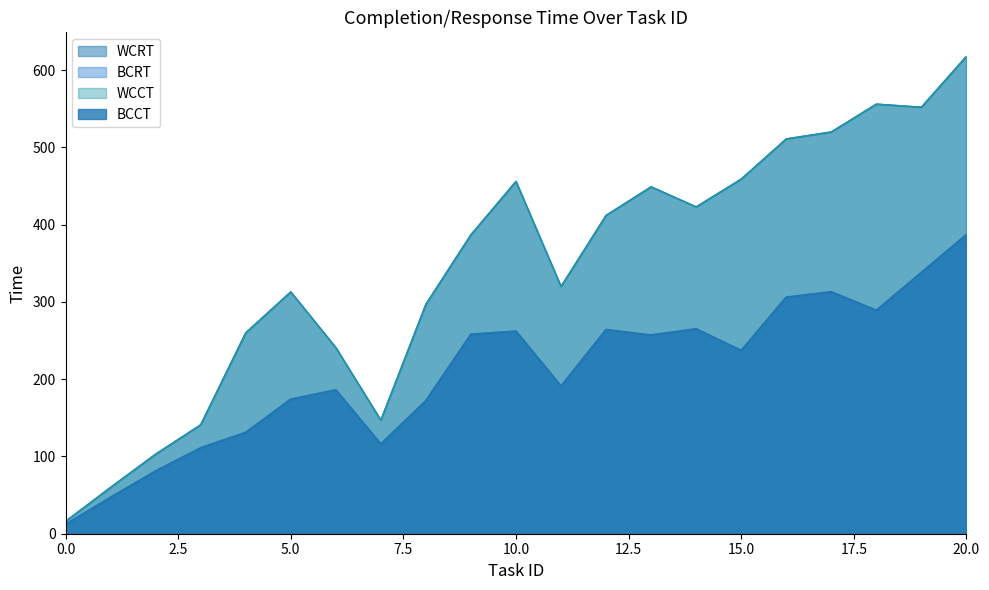

What is the value of the BCRT point at the 6th from the left?

174